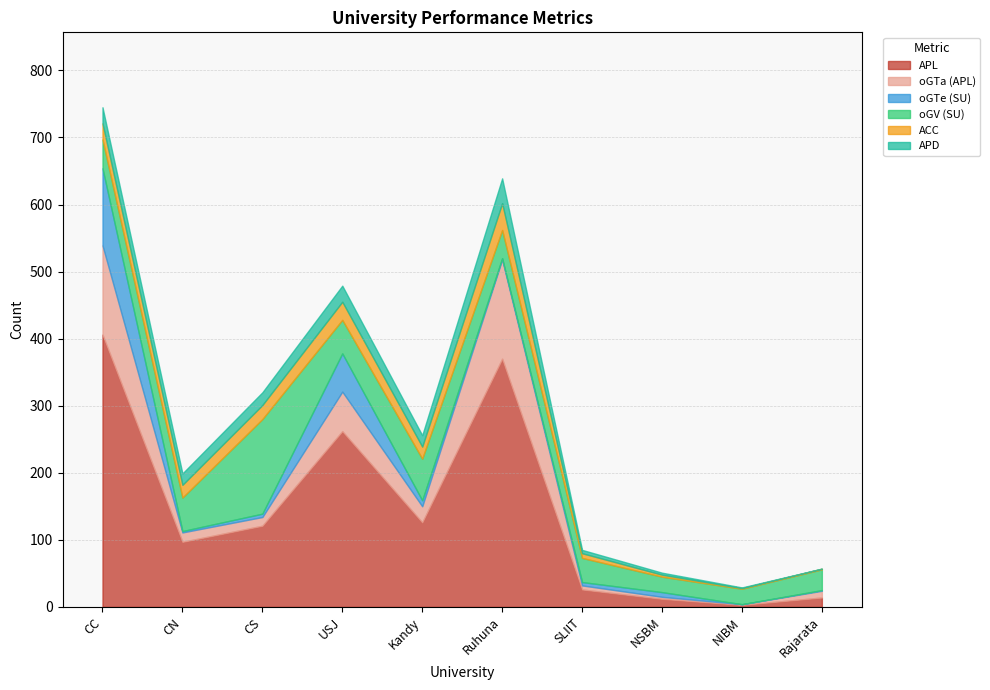

Rank the series by their maximum value, from lowest to highest.

APD, ACC, oGTe (SU), oGV (SU), oGTa (APL), APL